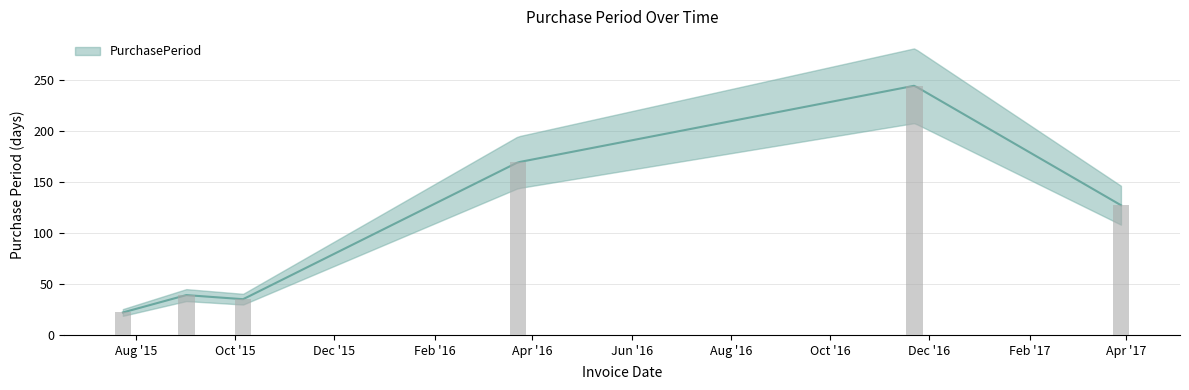

List the labels in order of value, smallest first.

2015-07-24, 2015-10-06, 2015-09-01, 2017-03-29, 2016-03-23, 2016-11-22